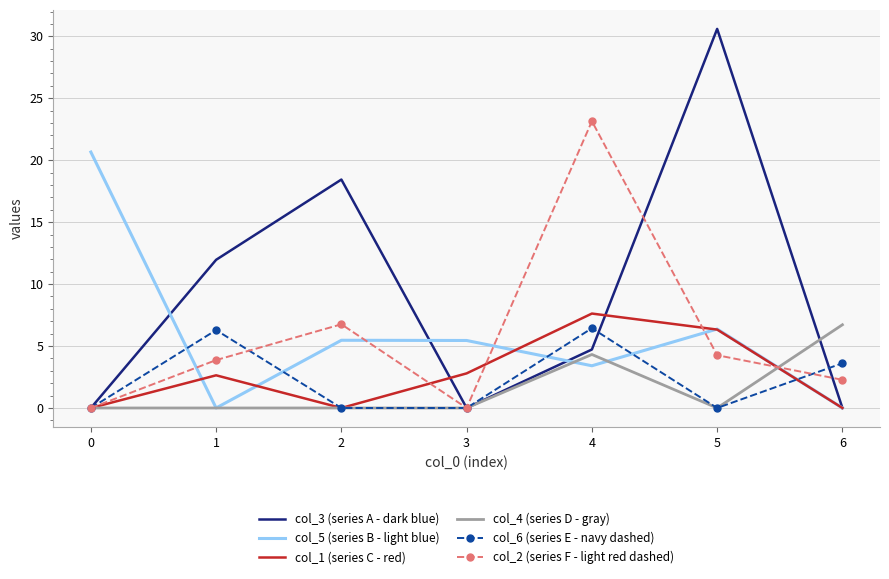

What is the approximate value of col_2 (series F - light red dashed) at 6?

2.3